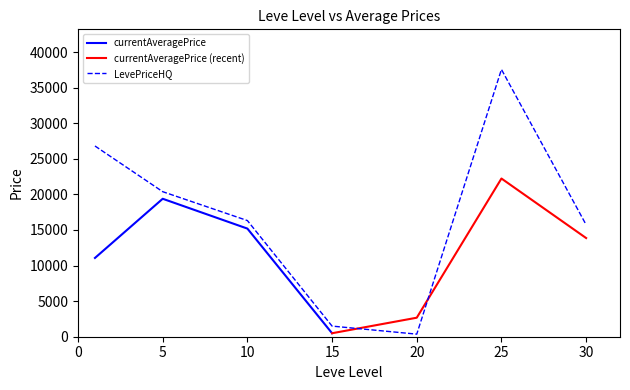

Where is the first local maximum for currentAveragePrice?

5